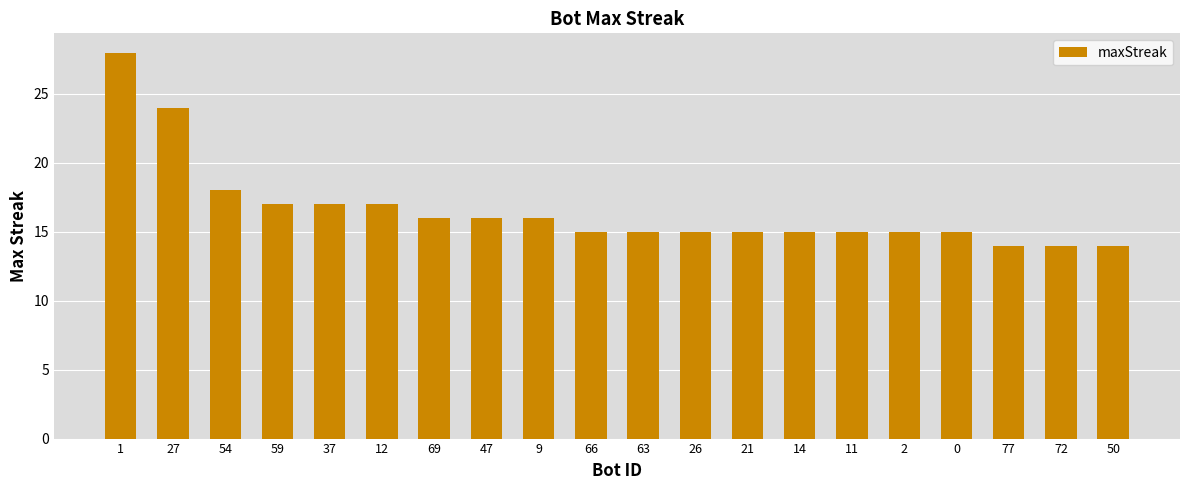

What is the difference between the second highest and second lowest values?

10